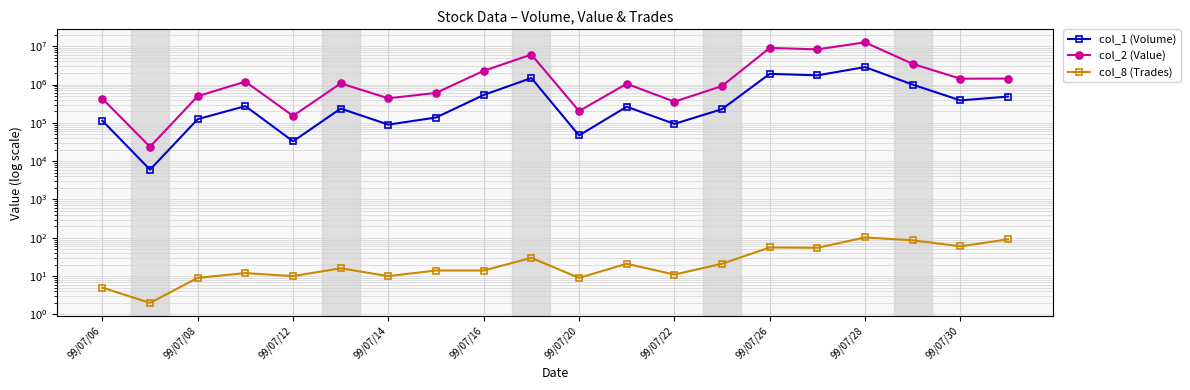

True or false: col_8 (Trades) and col_1 (Volume) intersect in this chart.

False